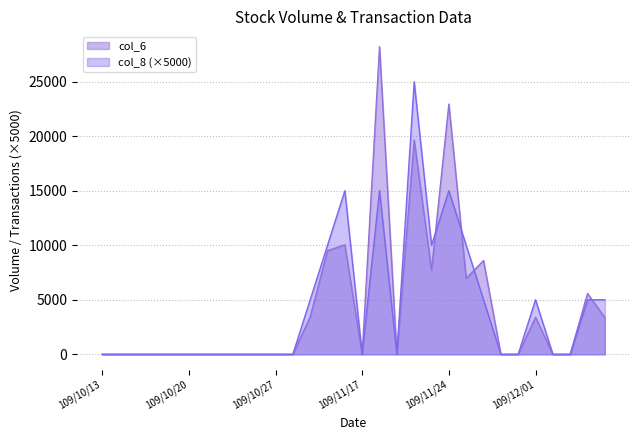

List the series in order of their overall mean, lowest first.

col_8, col_6